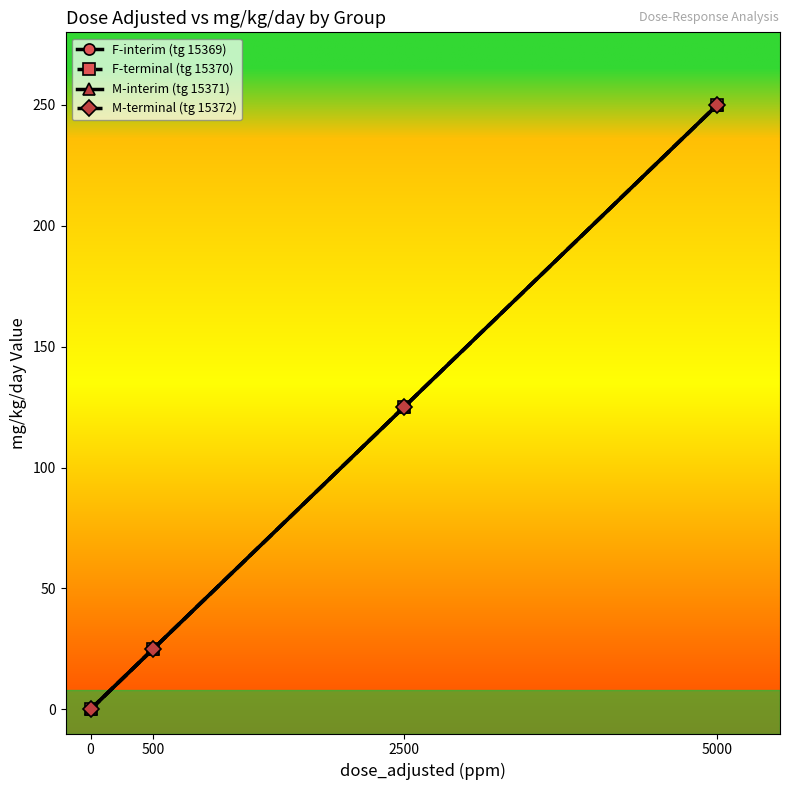

Does the chart have visible grid lines?

No